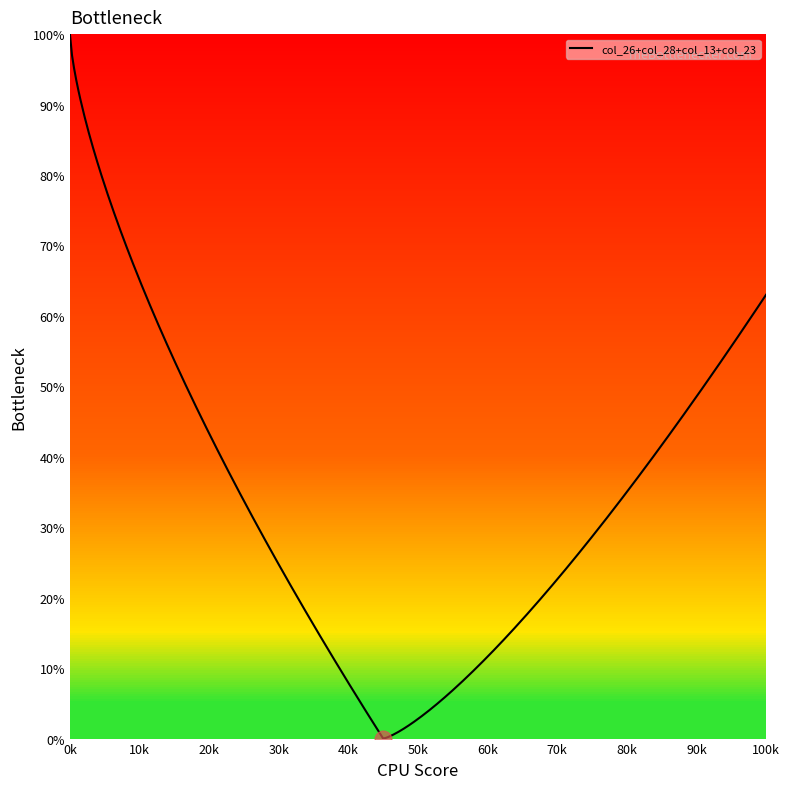

What is the difference between the maximum and minimum values in the col_26 series?

1